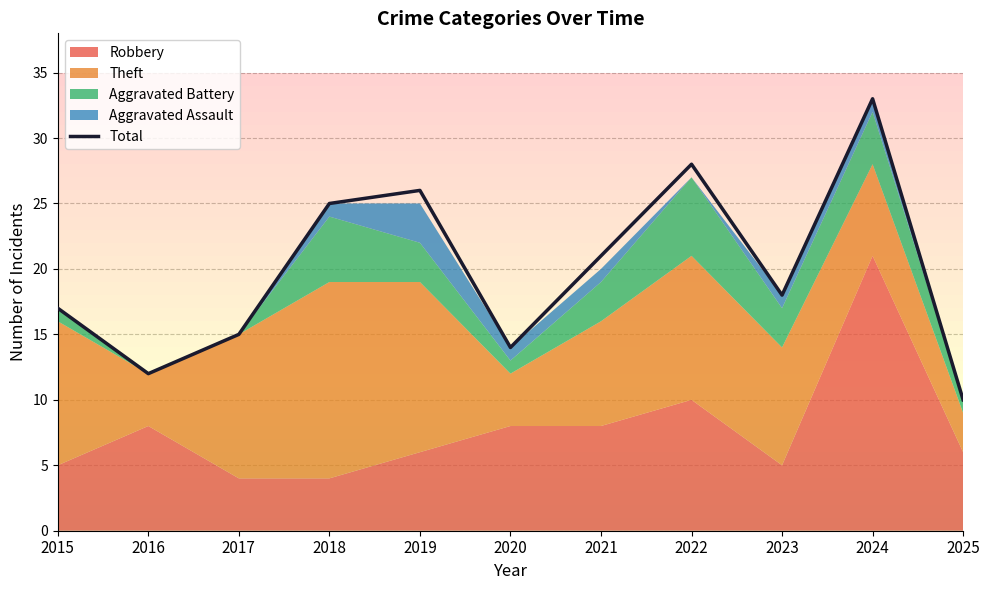

What is the average value?

20